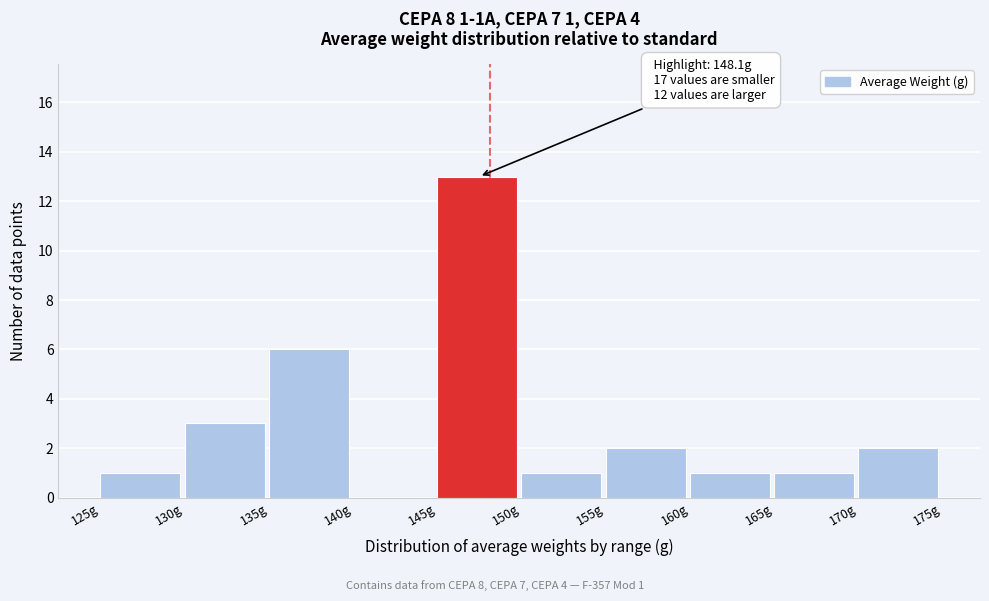

Which range on the x-axis has the tallest bar?

145 to 150